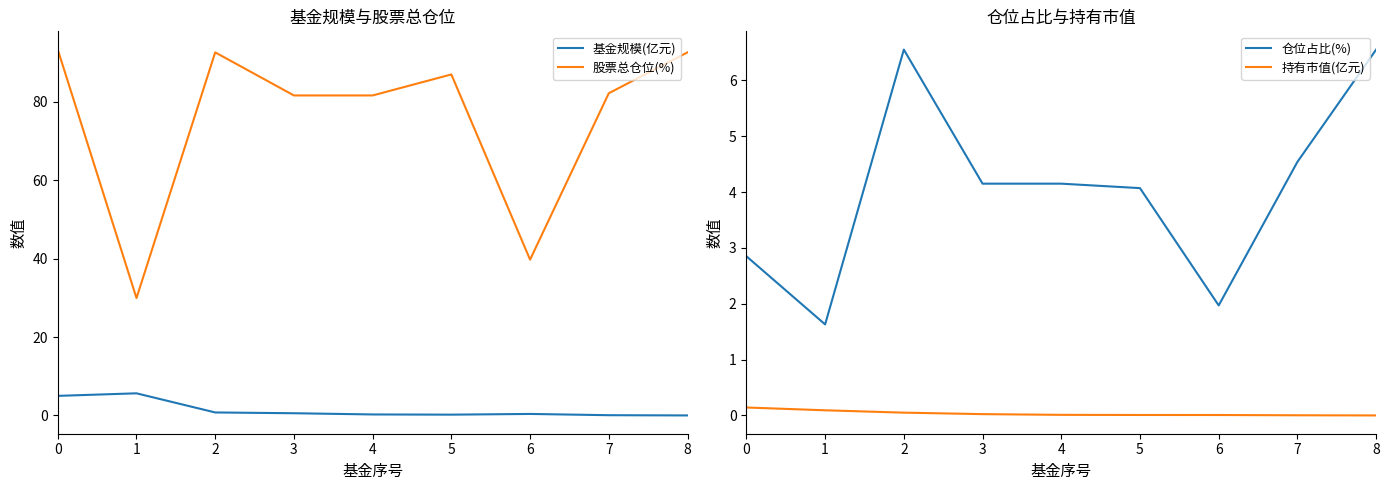

Reading left to right, list all the values displayed in this chart.

基金规模(亿元): 0=5.0	1=5.6	2=0.8	3=0.6	4=0.2	5=0.2	6=0.4	7=0.1	8=0.0
股票总仓位(%): 0=93.3	1=29.9	2=92.6	3=81.6	4=81.6	5=87.0	6=39.7	7=82.2	8=92.6
仓位占比(%): 0=2.9	1=1.6	2=6.5	3=4.2	4=4.2	5=4.1	6=2.0	7=4.5	8=6.5
持有市值(亿元): 0=0.1	1=0.1	2=0.0	3=0.0	4=0.0	5=0.0	6=0.0	7=0.0	8=0.0